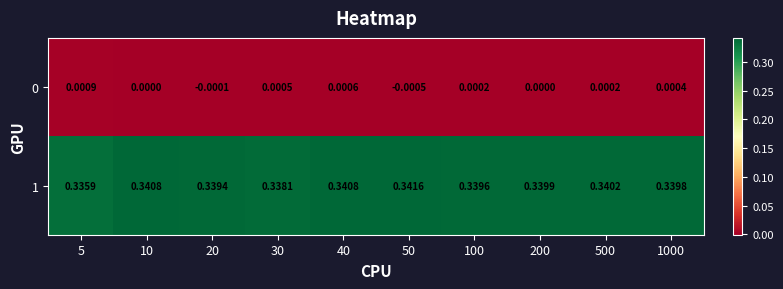

Is the value of 0 at 1000 greater than the value of 1 at 20?

No